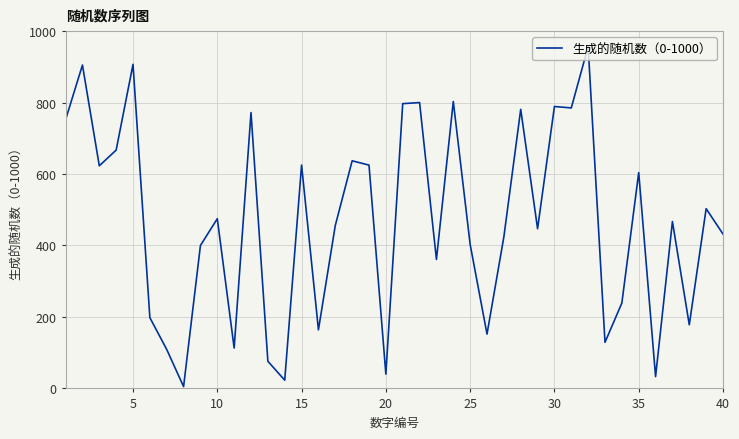

Count the number of categories in the chart.

40